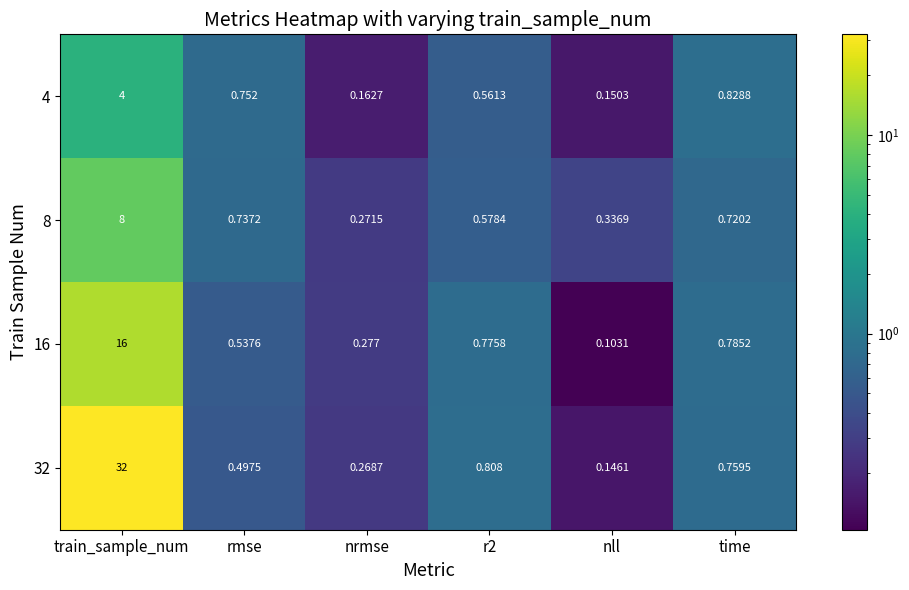

At which label is 8 closest to 4?

rmse